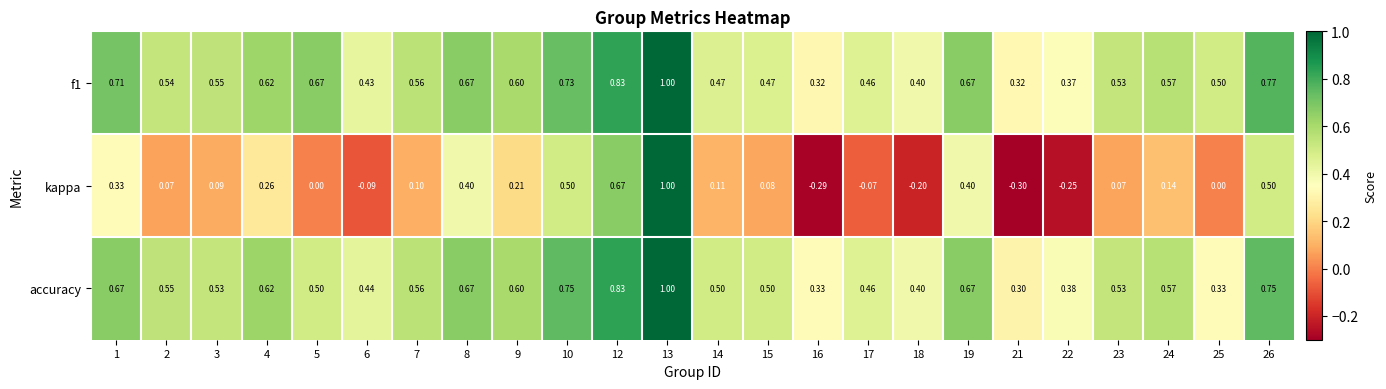

Is the value of f1 at 19 greater than the value of accuracy at 25?

Yes